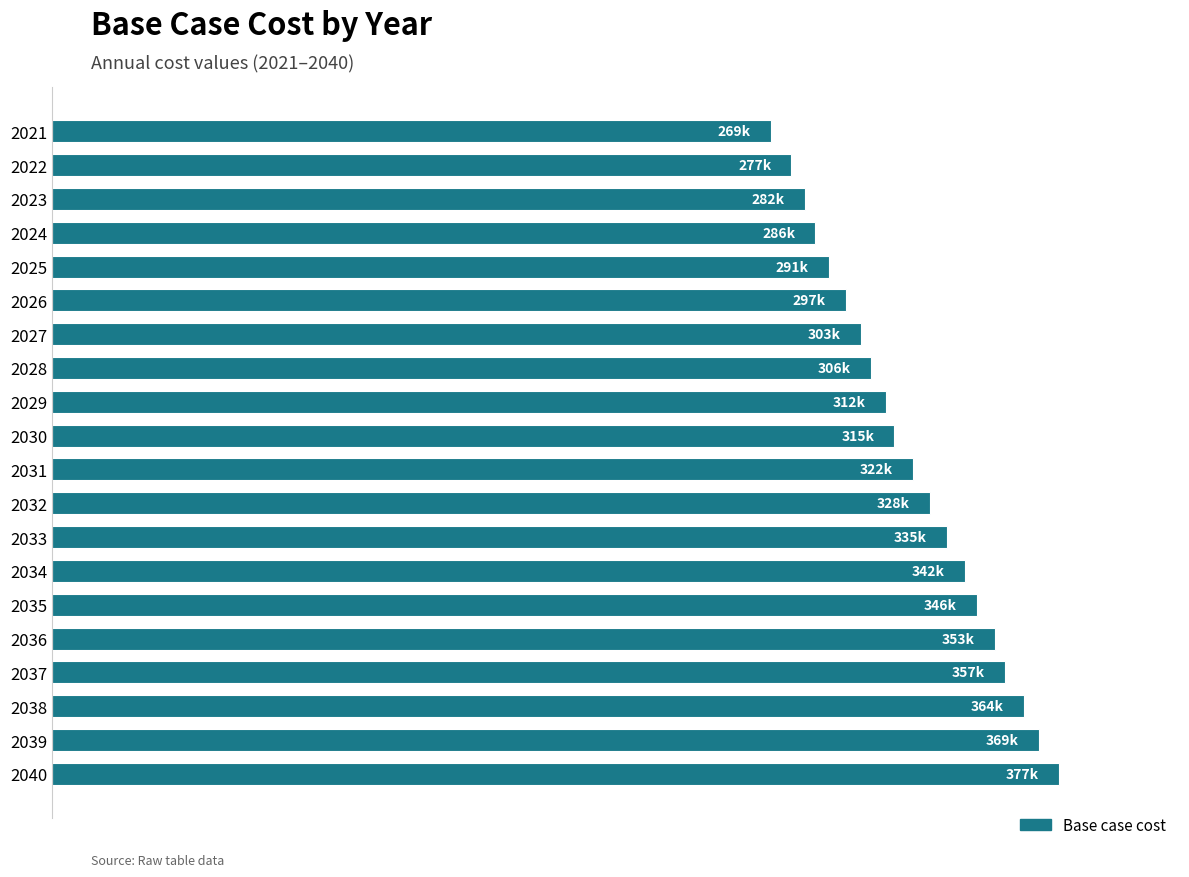

What is the difference between the second highest and minimum values?

100170.3